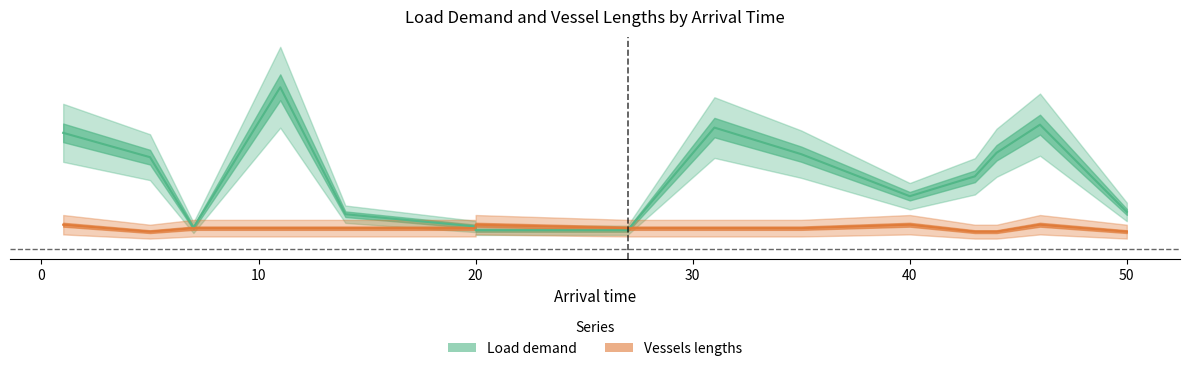

Where is the first local maximum for Vessels lengths?

20